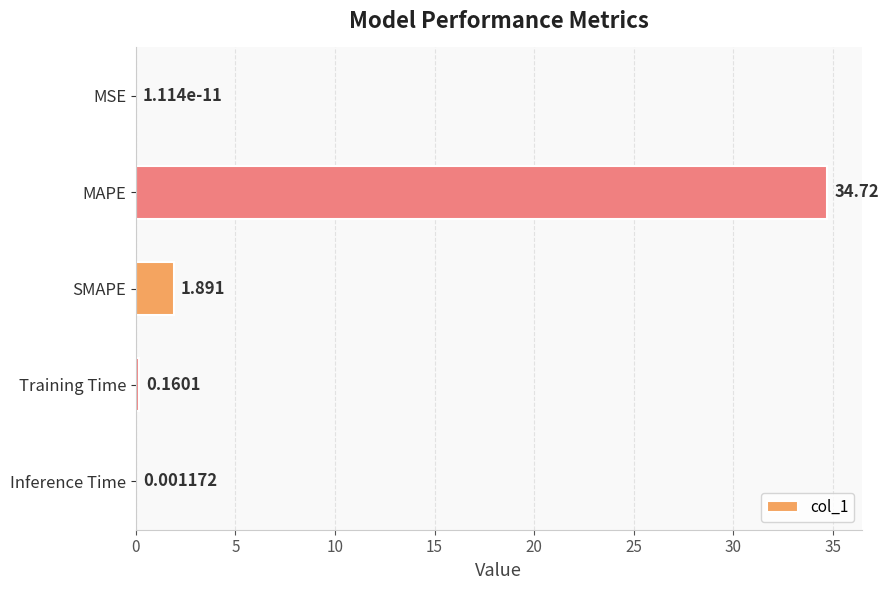

Between MSE and MAPE, which is larger?

MAPE